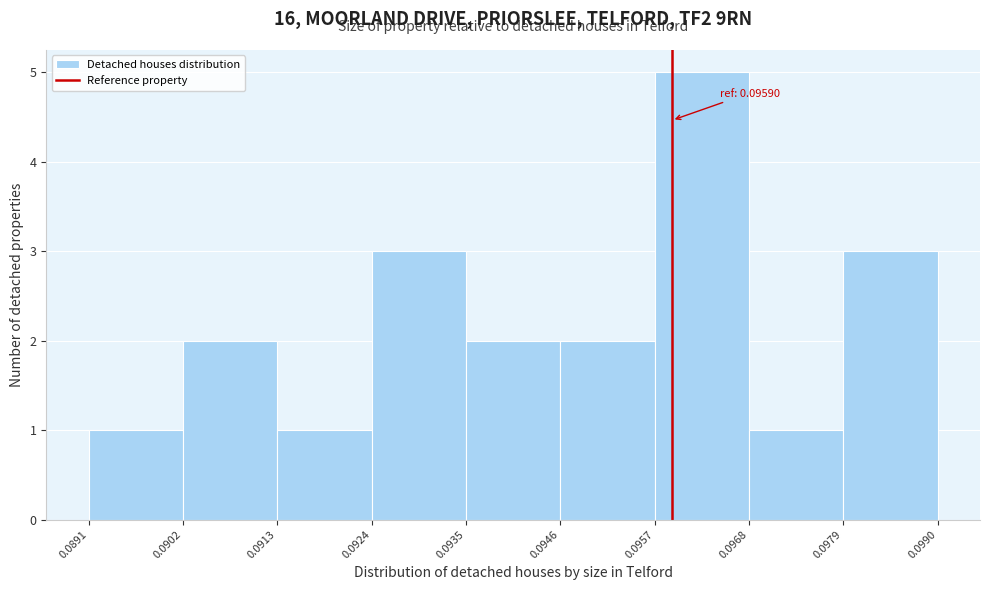

Over which range of the x-axis is the bar tallest?

0.0957 to 0.0968